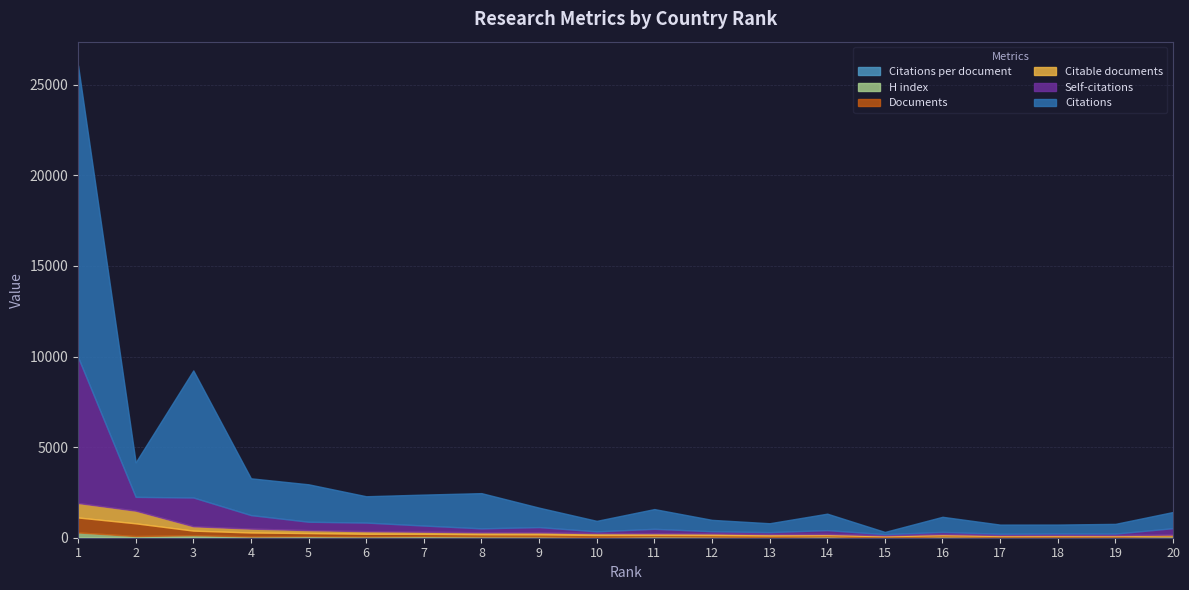

The Self-citations series shows 70.8 at 16. True or false?

False